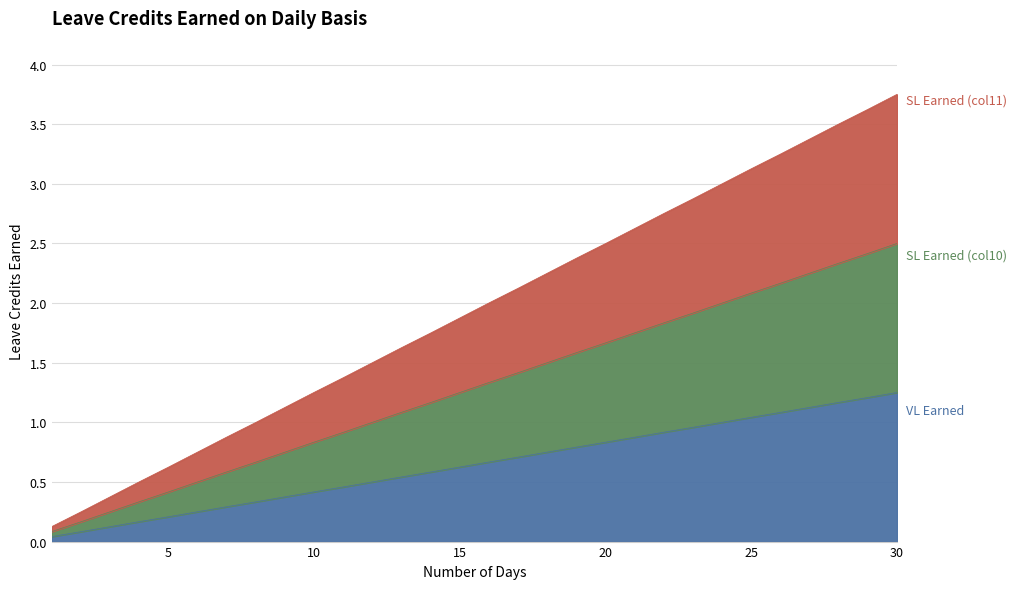

Count the number of data series in this chart.

3